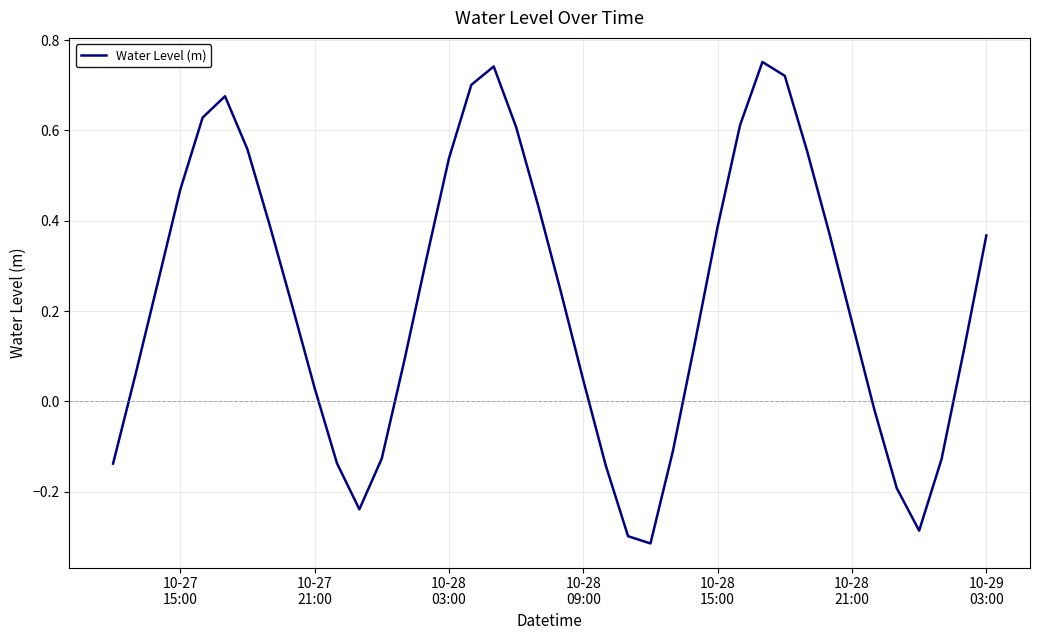

What is the difference between the maximum and minimum values?

1.1